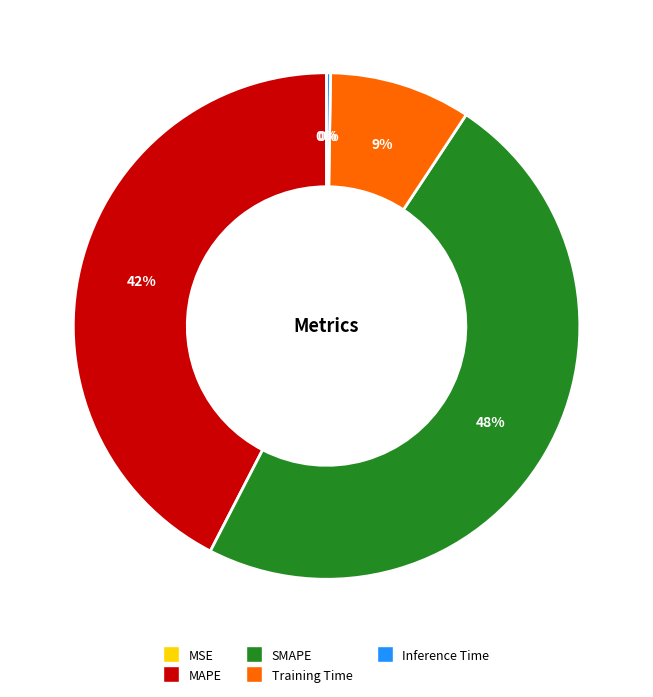

Is it true that Training Time is 9% of the pie?

True